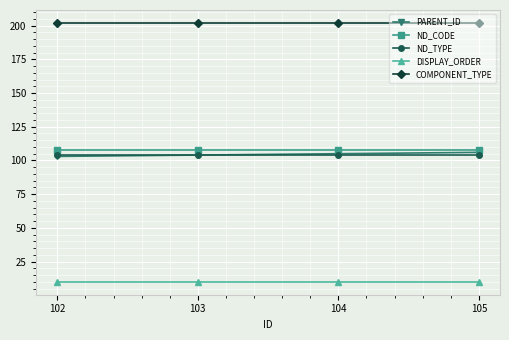

The value of DISPLAY_ORDER at 102 is 10. True or false?

True